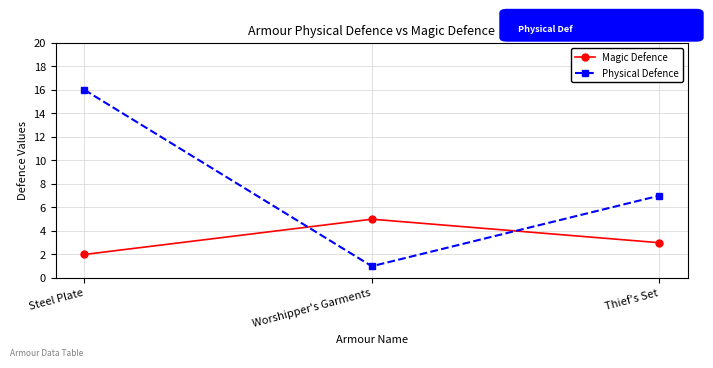

What is the spread (max minus min) of values at Steel Plate?

14